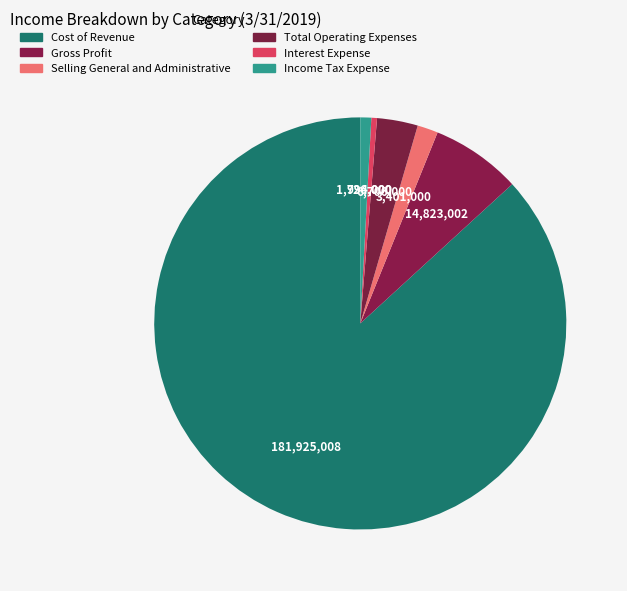

Which category has the smallest portion of the pie?

Interest Expense